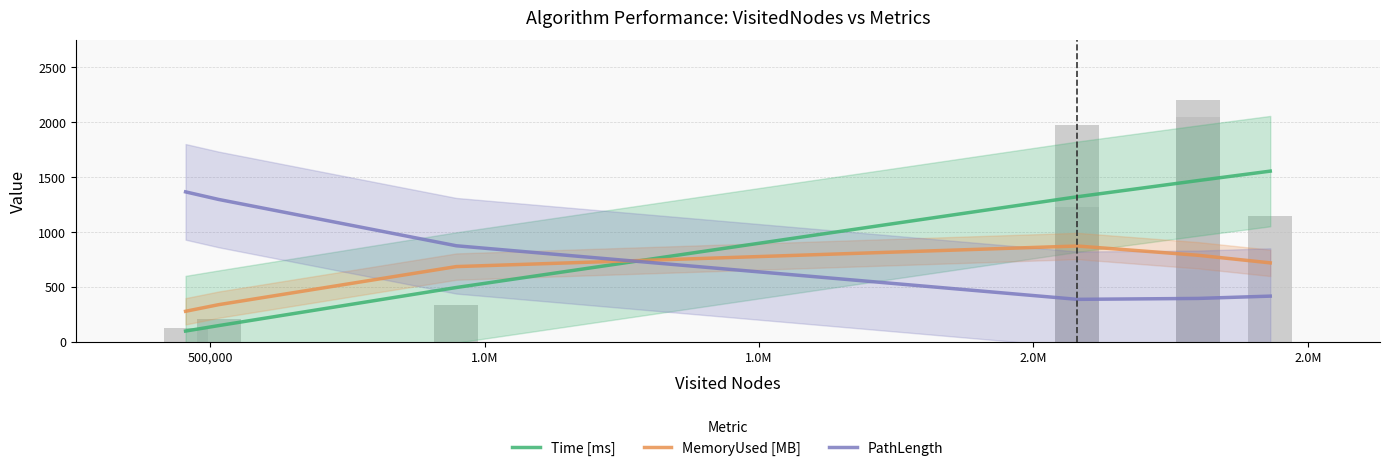

Rank the series at 1.0M from highest to lowest value.

PathLength, MemoryUsed [MB], Time [ms]